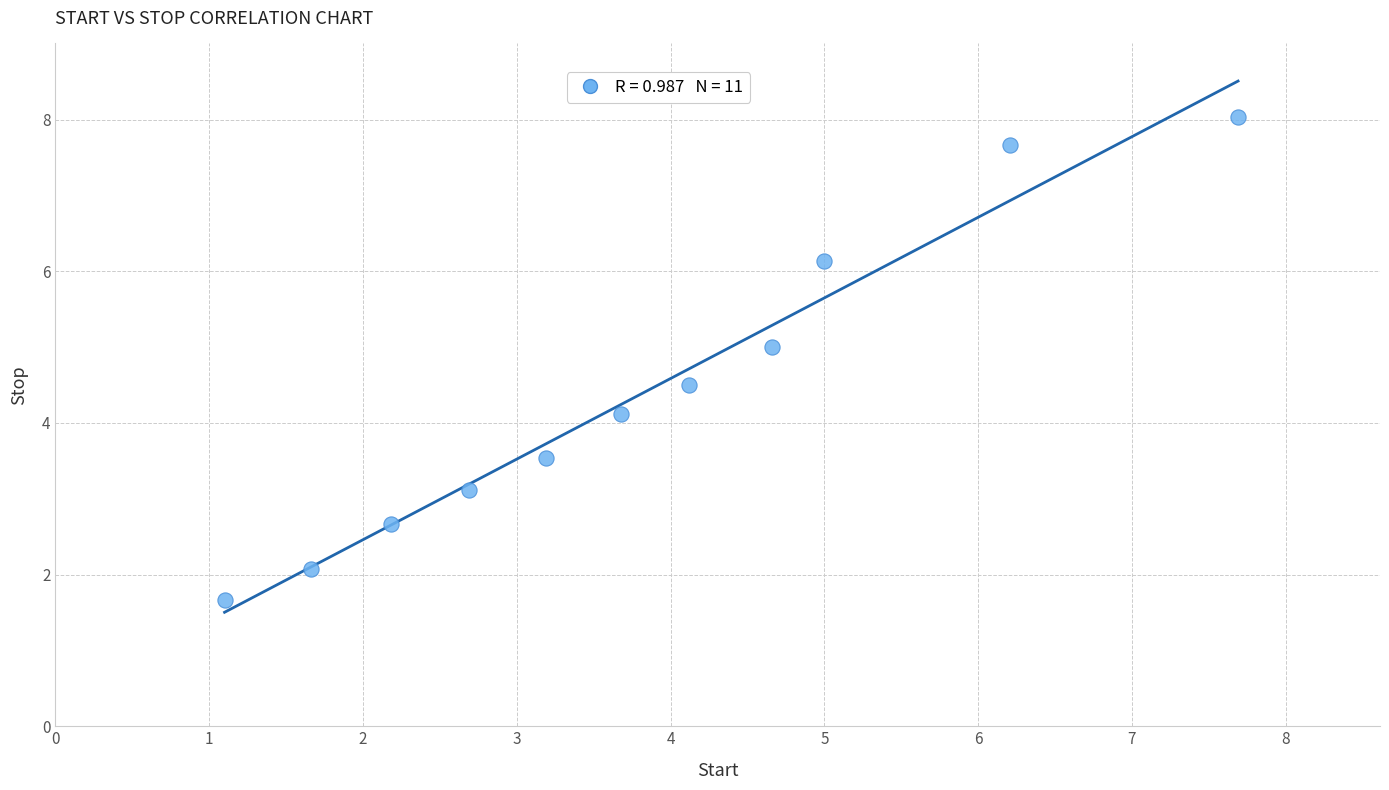

What Y value in the scatter plot is closest to 4?

4.1